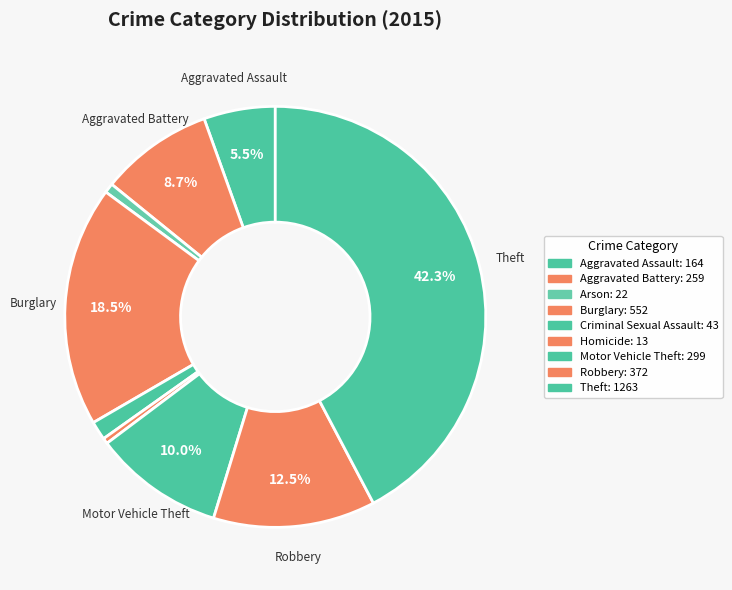

Count the number of slices in the pie.

9